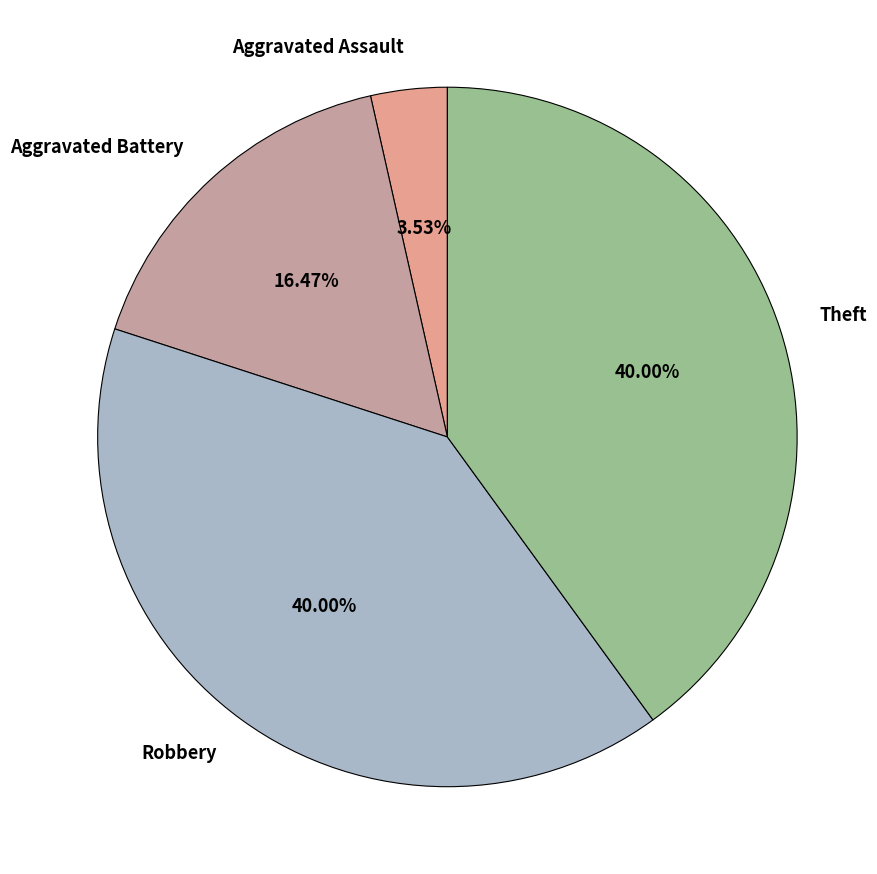

To the nearest percent, what is the difference between the largest and smallest slice percentages?

36%